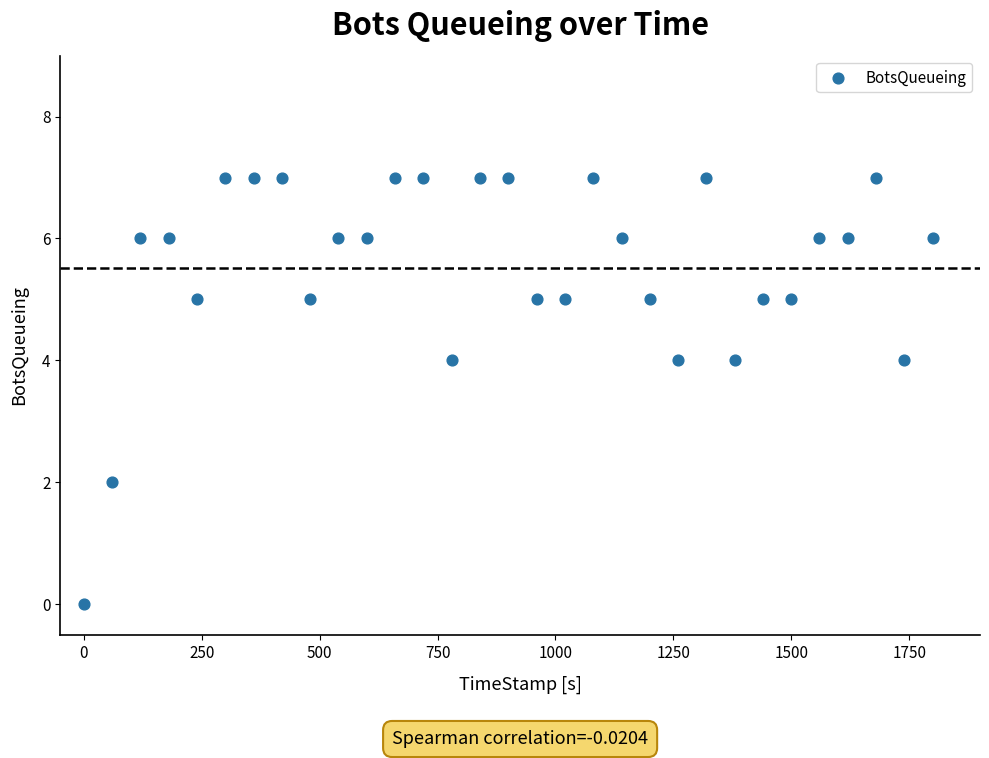

What is the range of Y values (max minus min)?

7